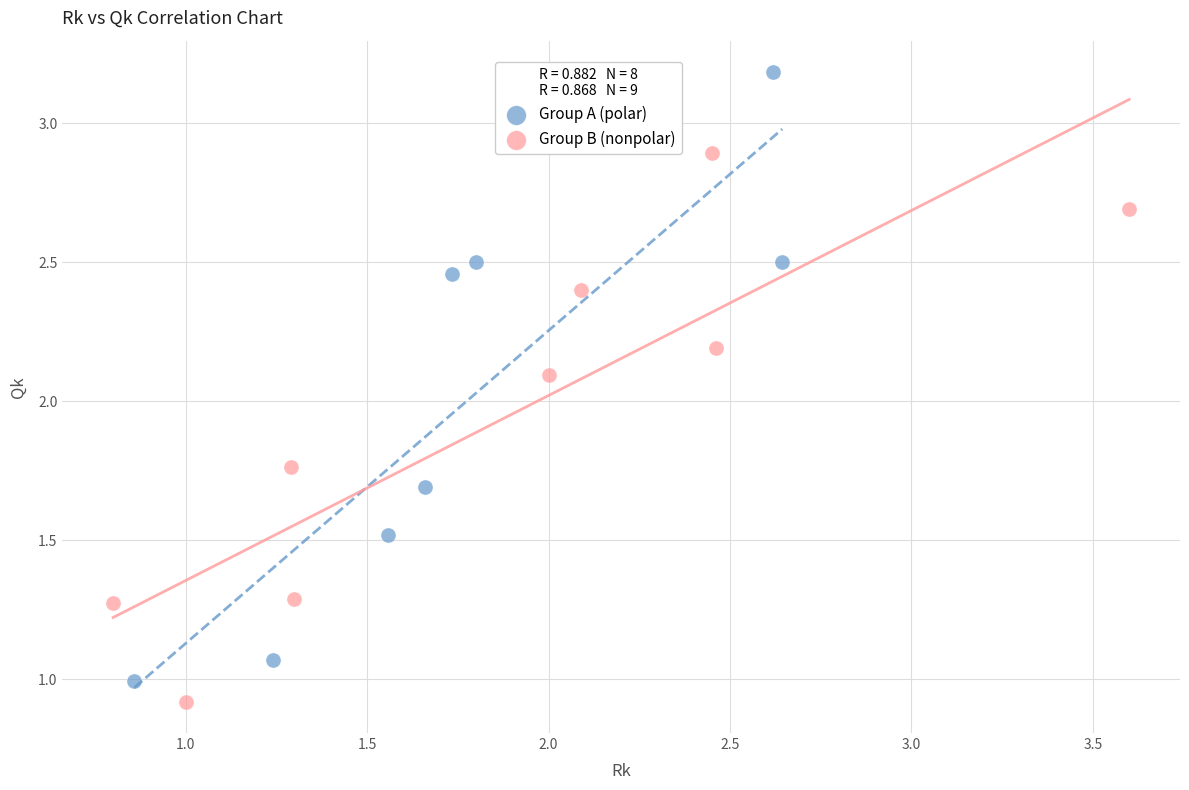

Which series has the largest Y range (max minus min)?

Group A (polar)